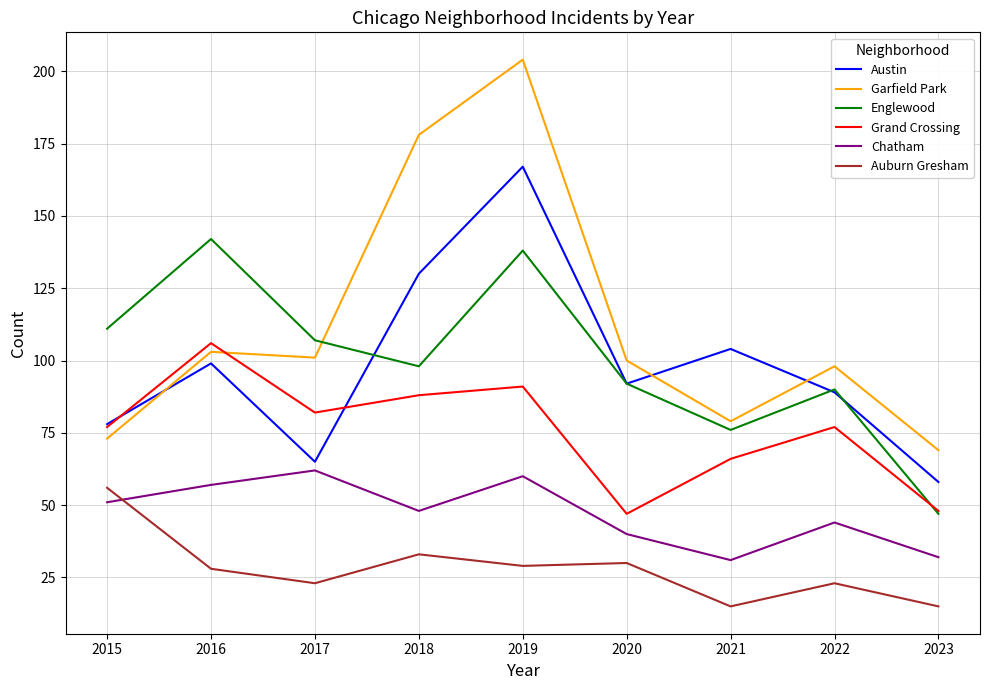

Which series changed the most between 2017 and 2023?

Englewood